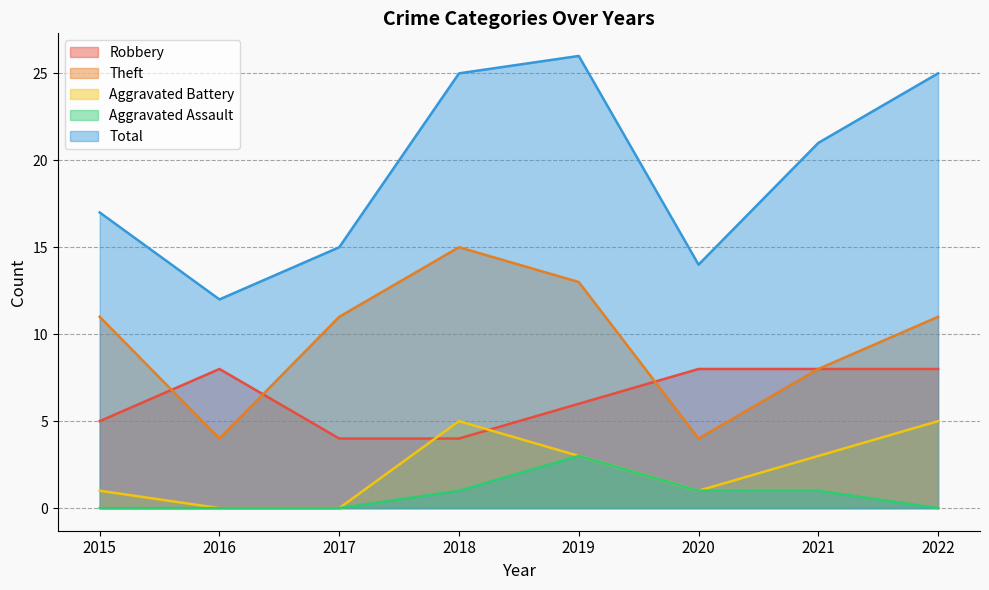

Which series has the largest total across all categories?

Total